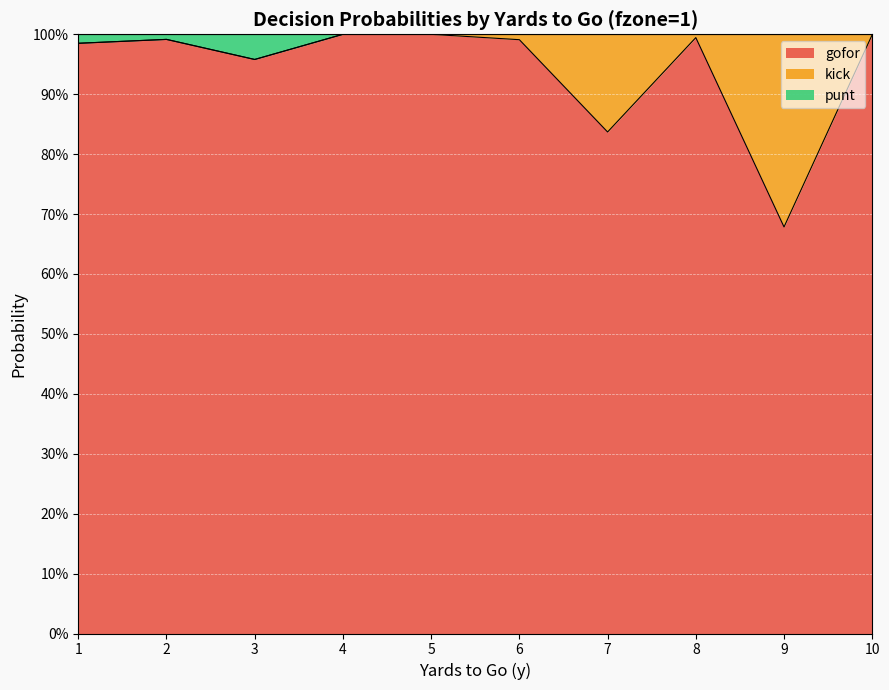

Does the chart display data point markers on the line(s)?

No